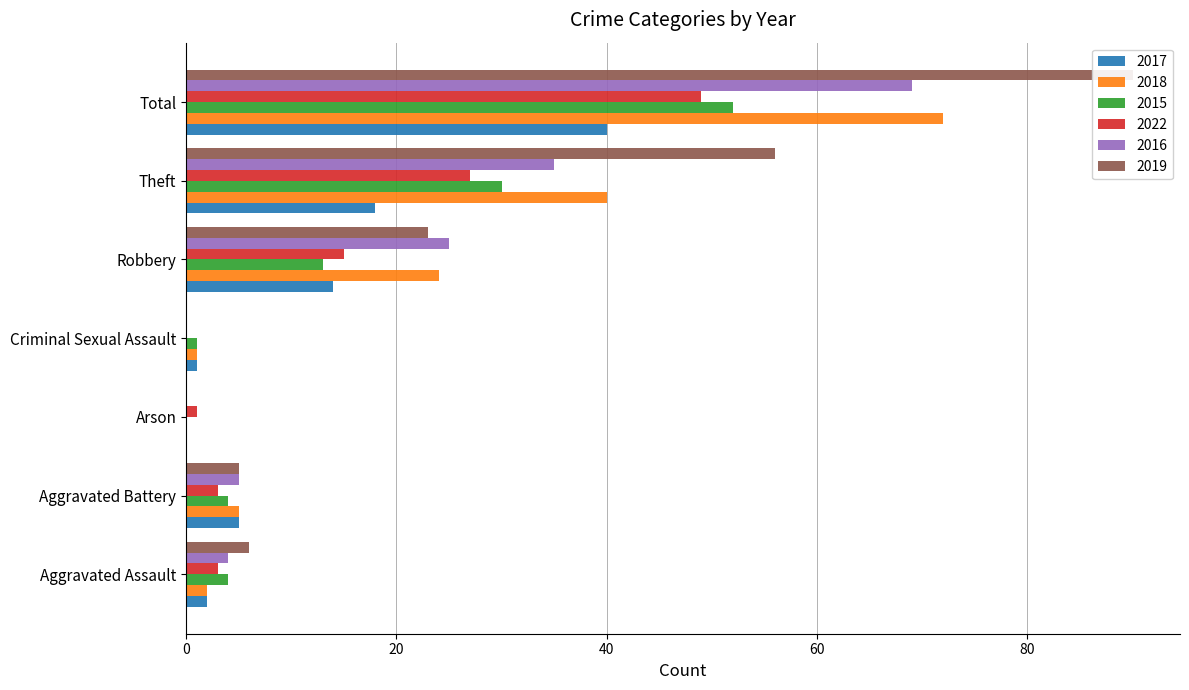

Is it true that 2017 equals 1 at Aggravated Assault?

False